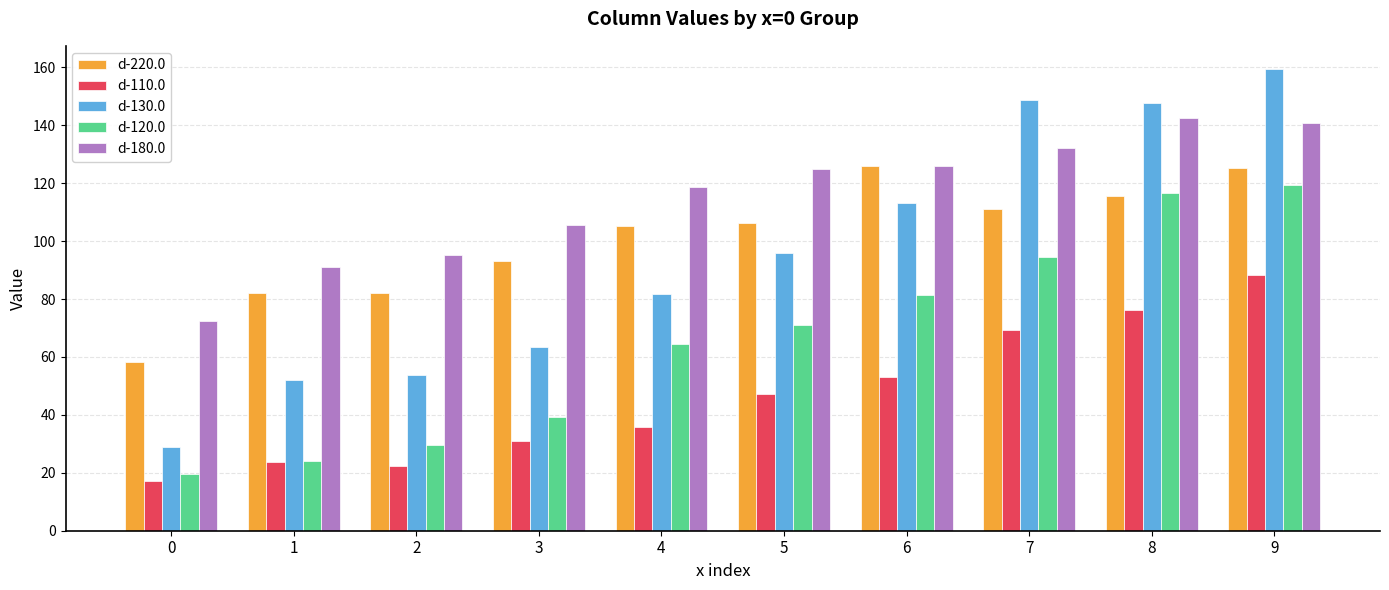

The value of d-130.0 at 8 is 147.6. True or false?

True